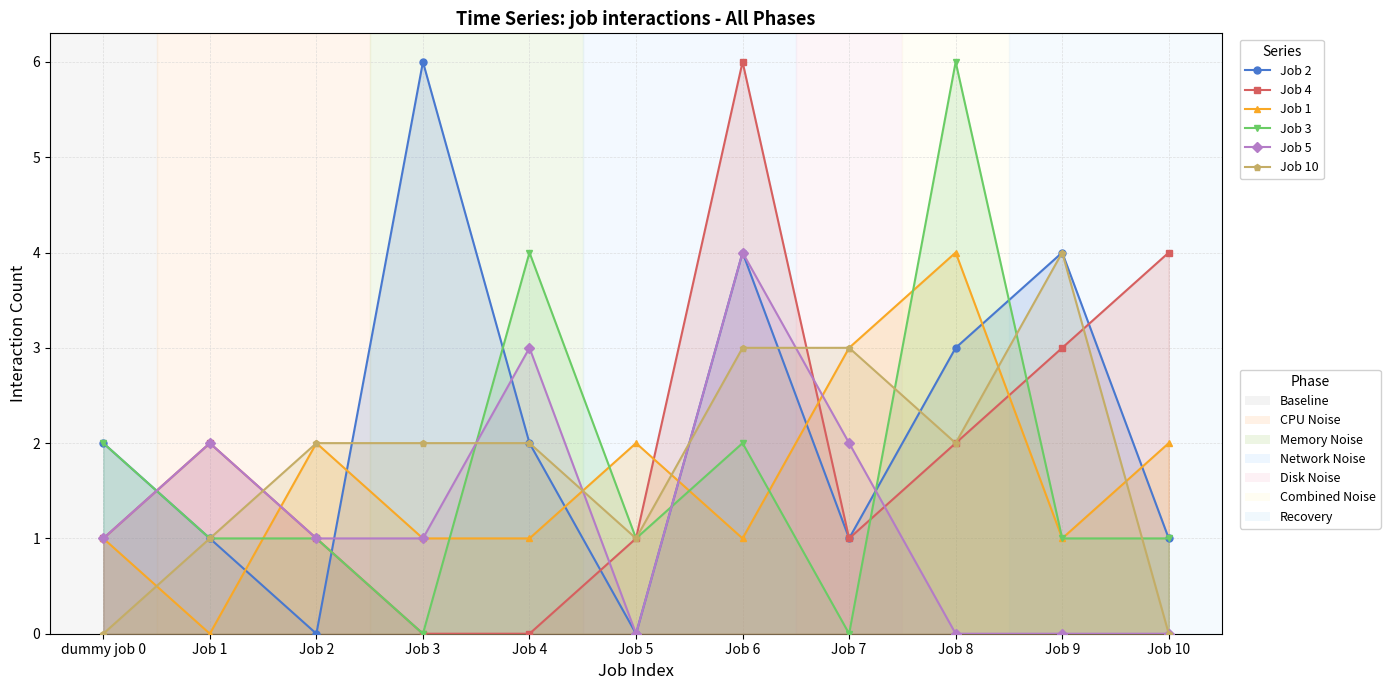

What position from the left is Job 2?

3